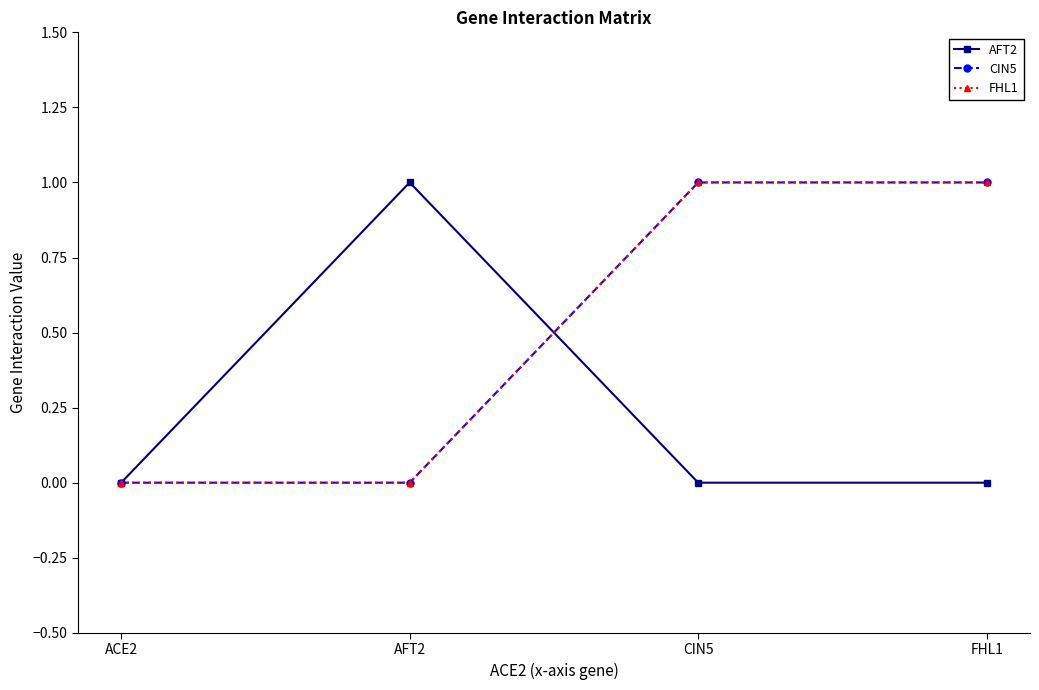

What is the label of the 4th point from the right?

ACE2